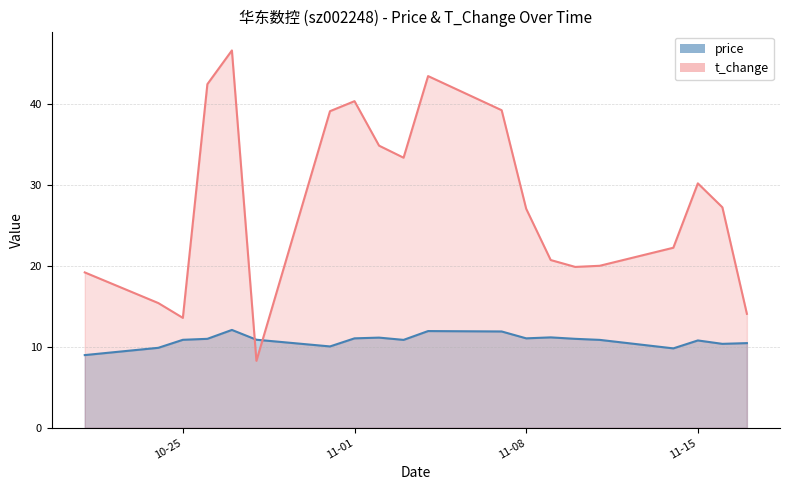

Which has a higher value, 2022-11-02 or 2022-11-09?

2022-11-09